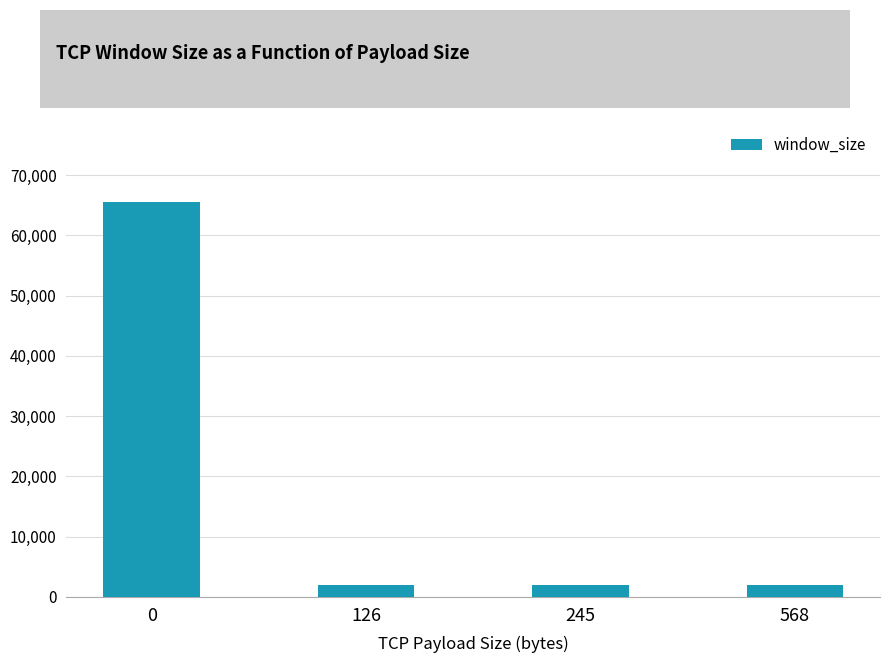

Is it true that the value at 0 is 65535?

True